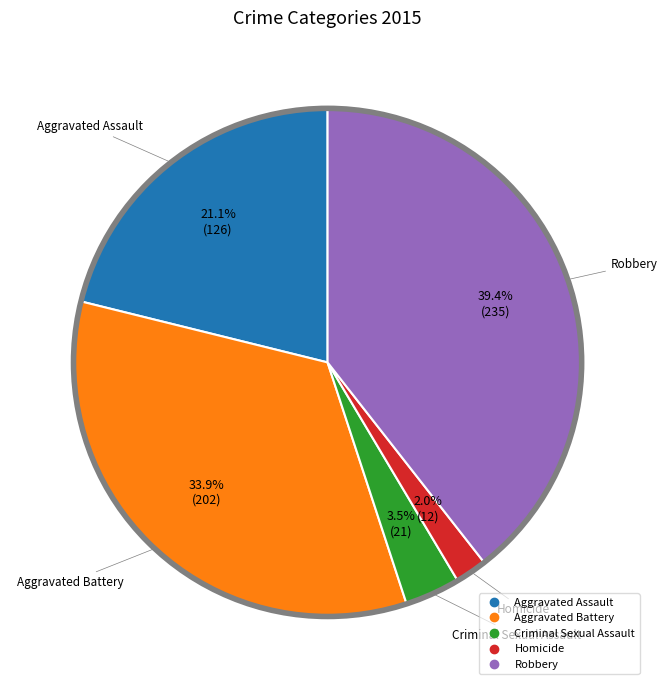

How many slices are in this pie chart?

5